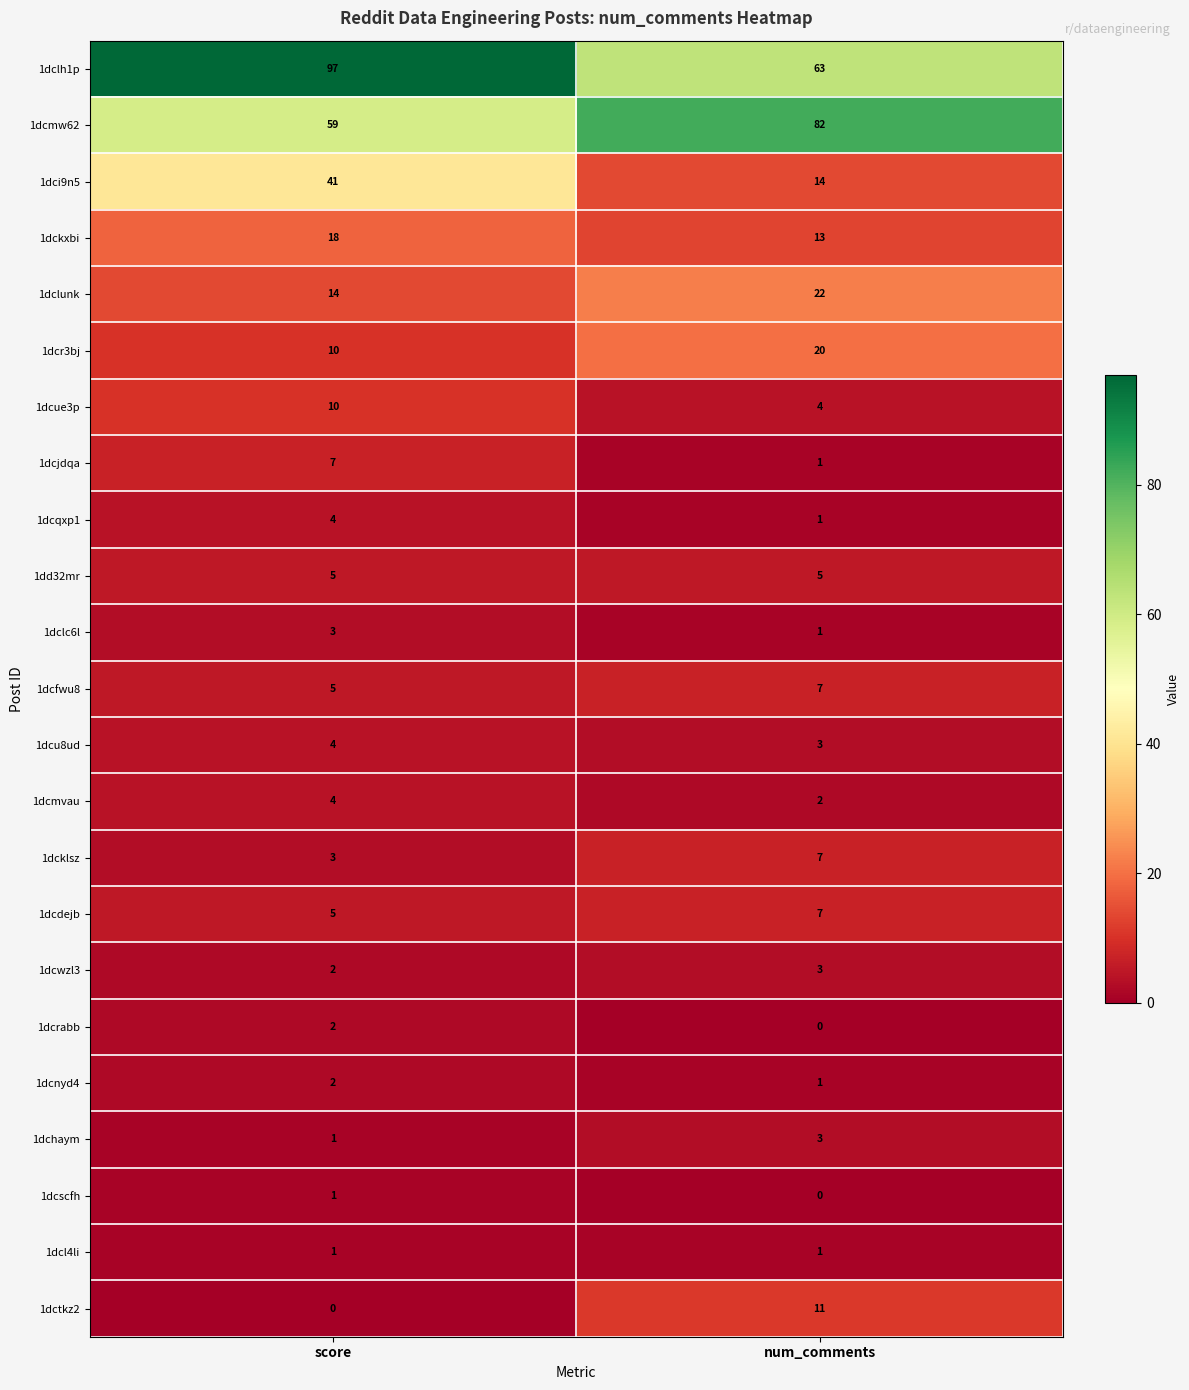

What is the total value across all series at score?

298